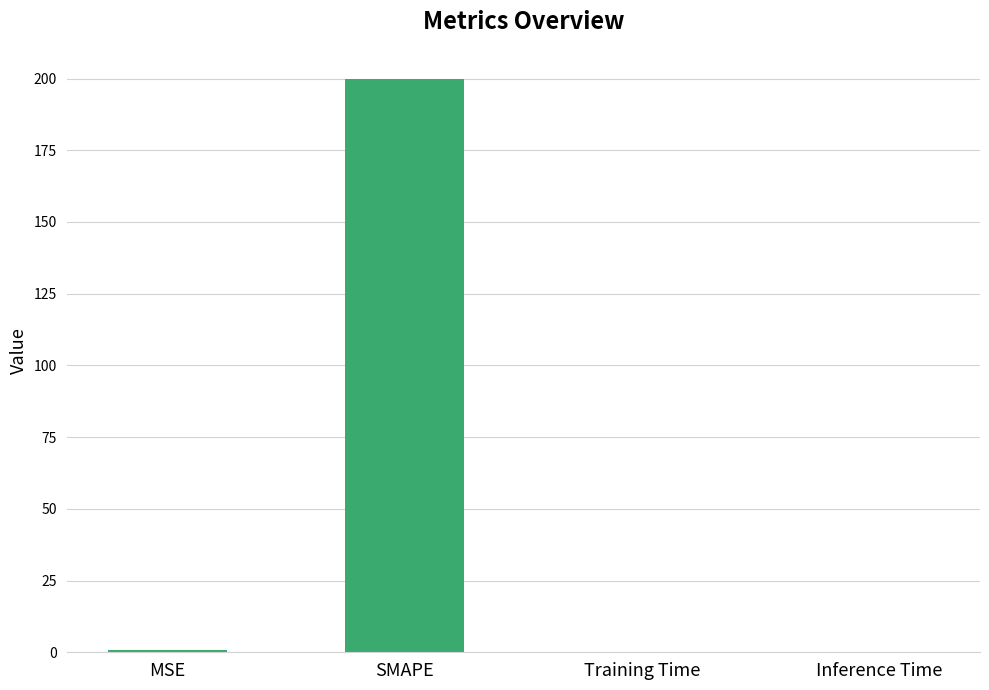

What value does the data have at MSE?

0.8